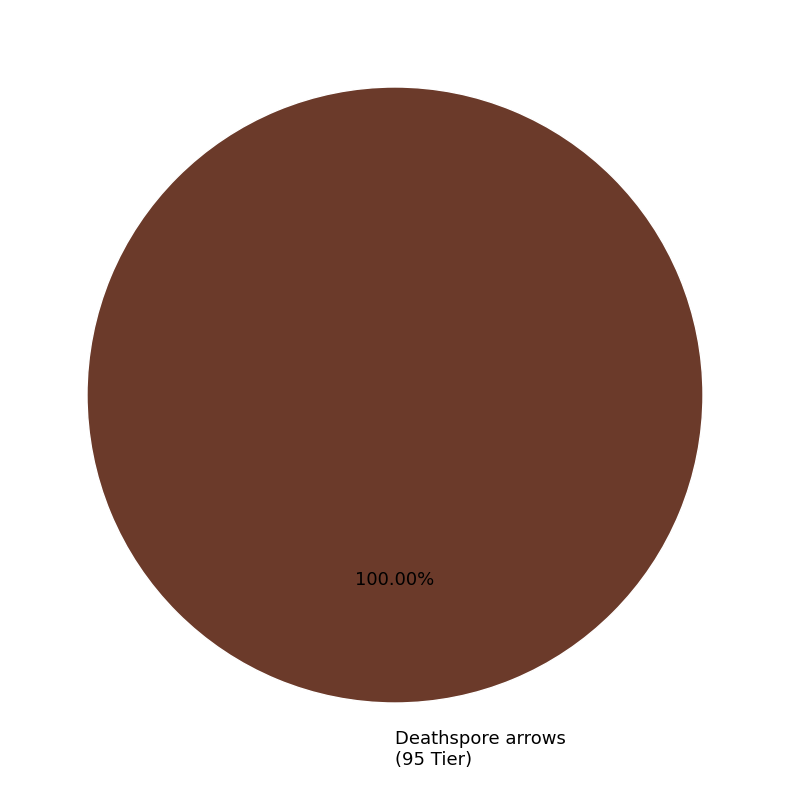

Does any single category account for the majority?

Yes